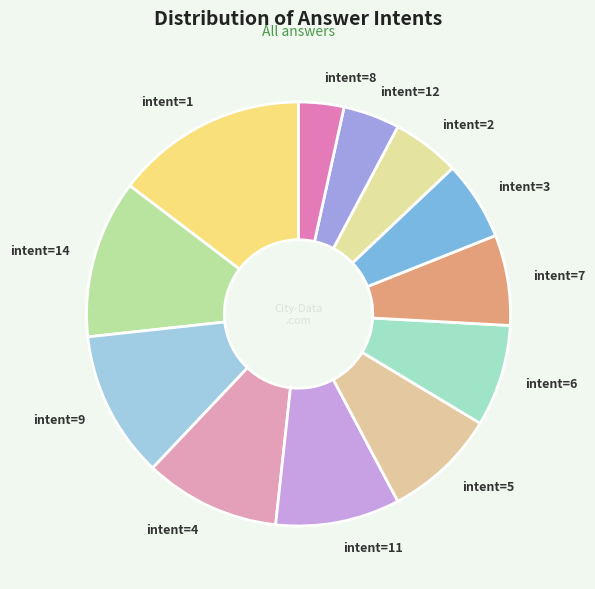

Which slice is the largest?

intent=1